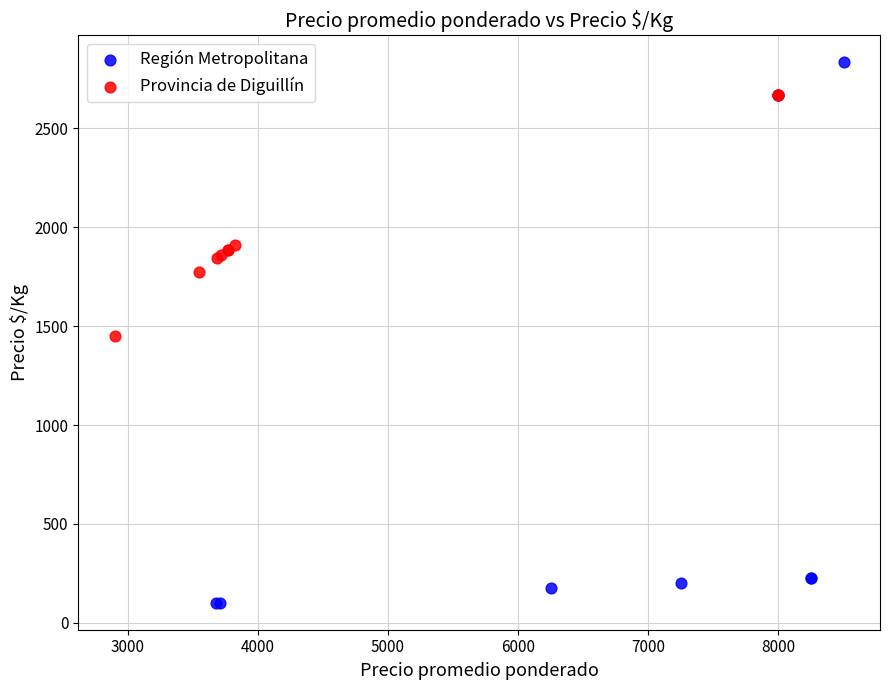

Which series contains the lowest Y value?

Región Metropolitana